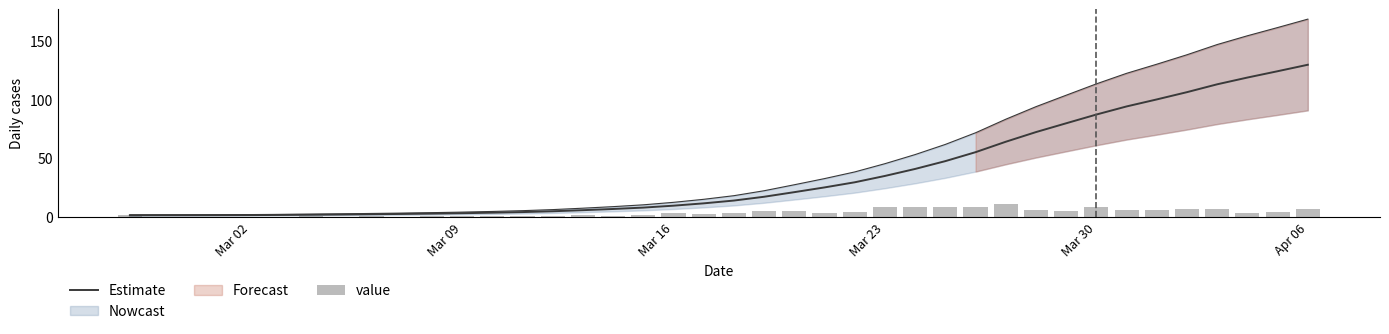

Rank the series at Mar 16 from highest to lowest value.

Estimate, value